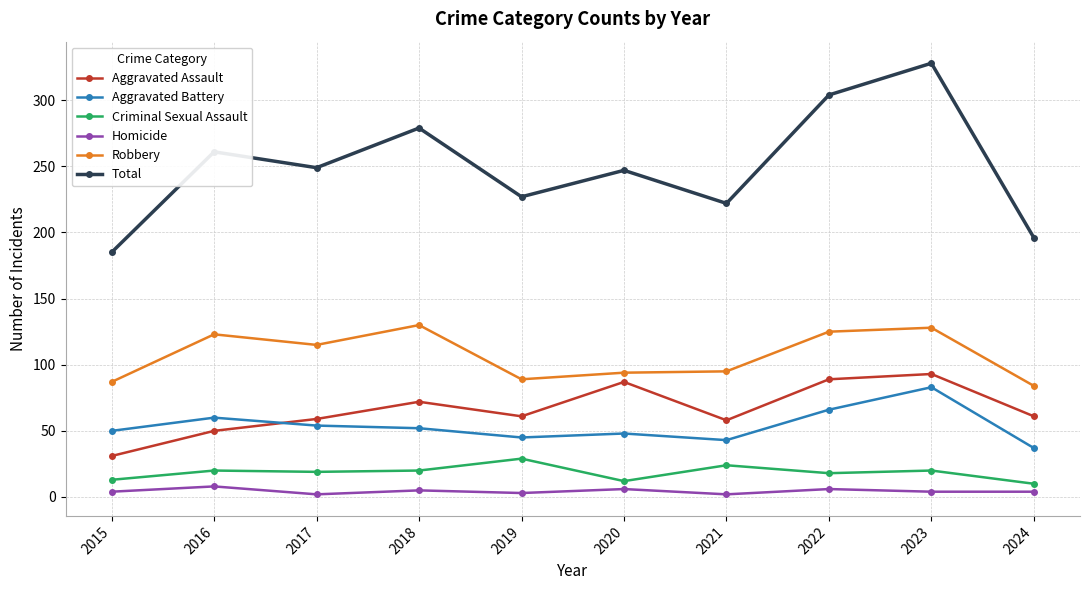

True or false: Aggravated Assault and Homicide intersect in this chart.

False